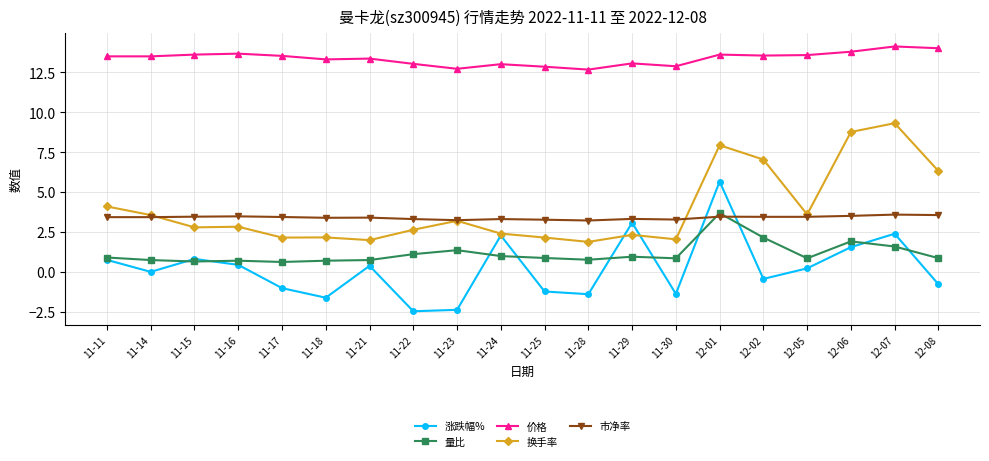

What is the difference between the maximum and minimum values in the 量比 series?

3.1